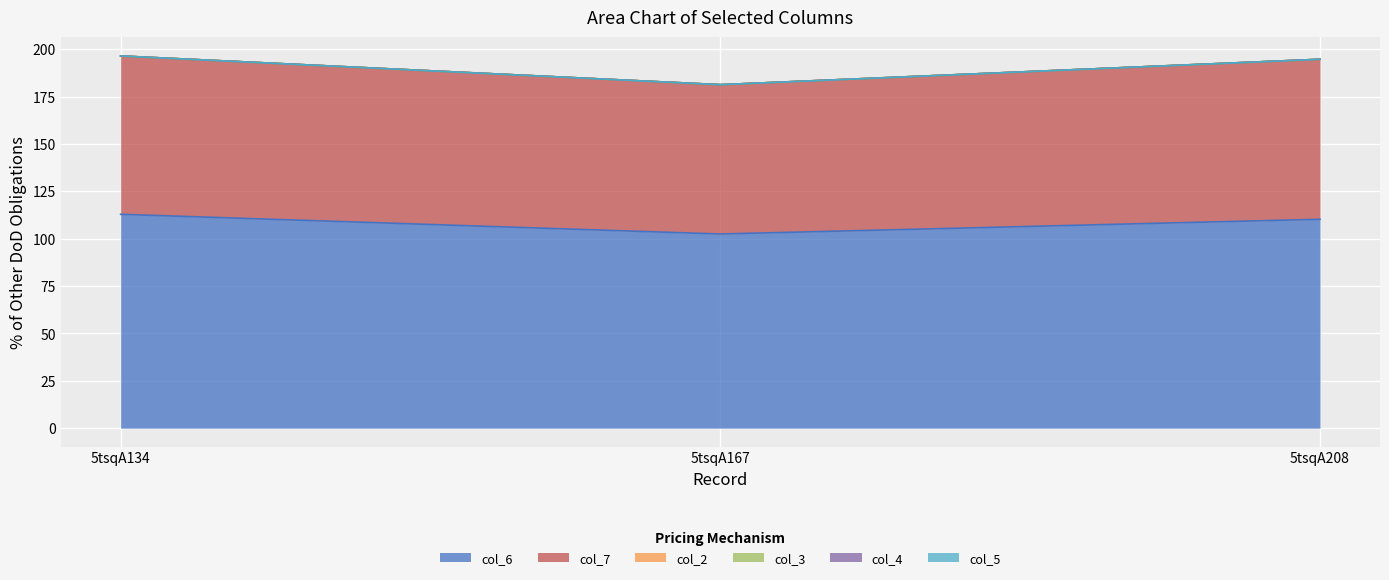

Rank the categories by col_2 value from highest to lowest.

5tsqA134, 5tsqA167, 5tsqA208